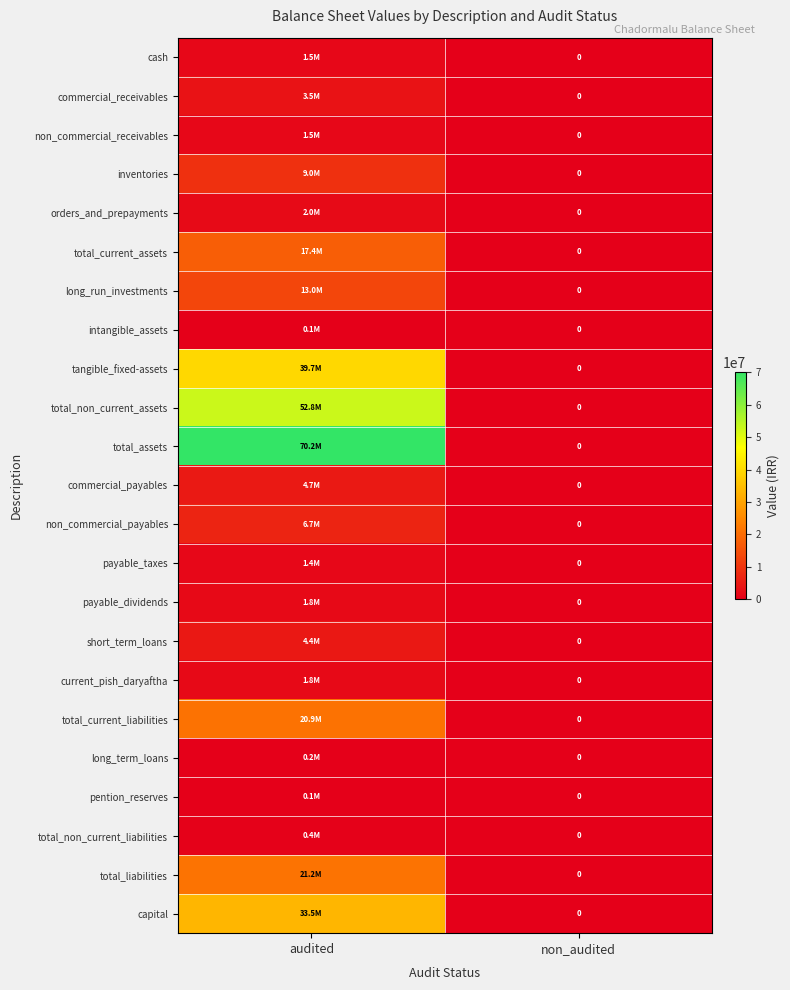

Is it true that capital equals 0 at non_audited?

True